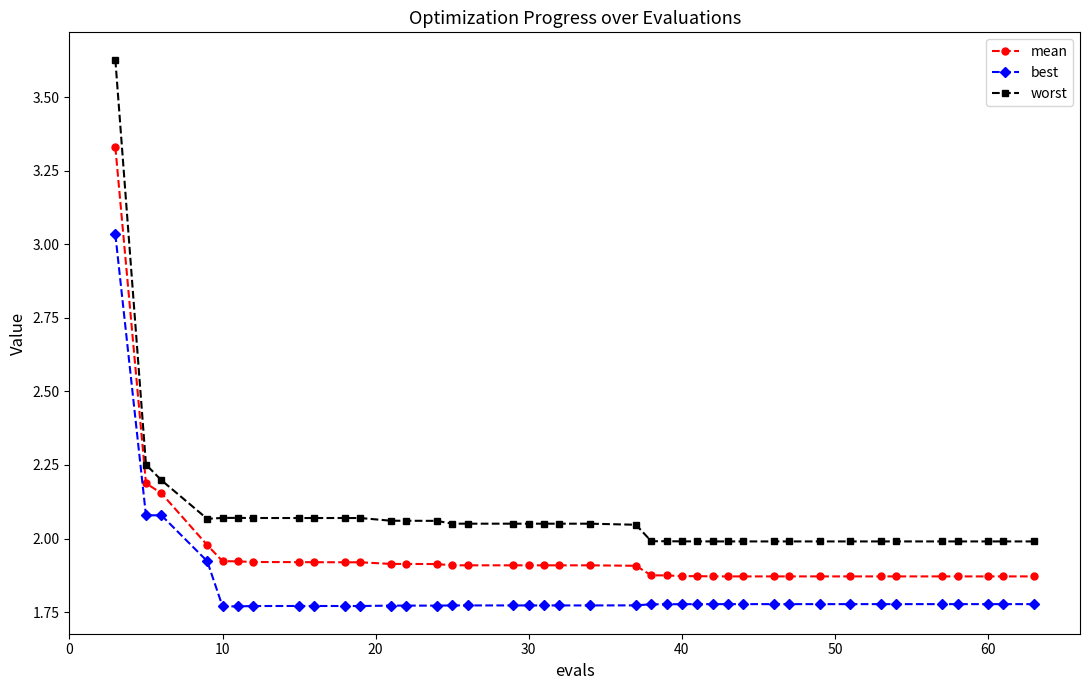

List the series in order of their peak value, lowest first.

best, mean, worst